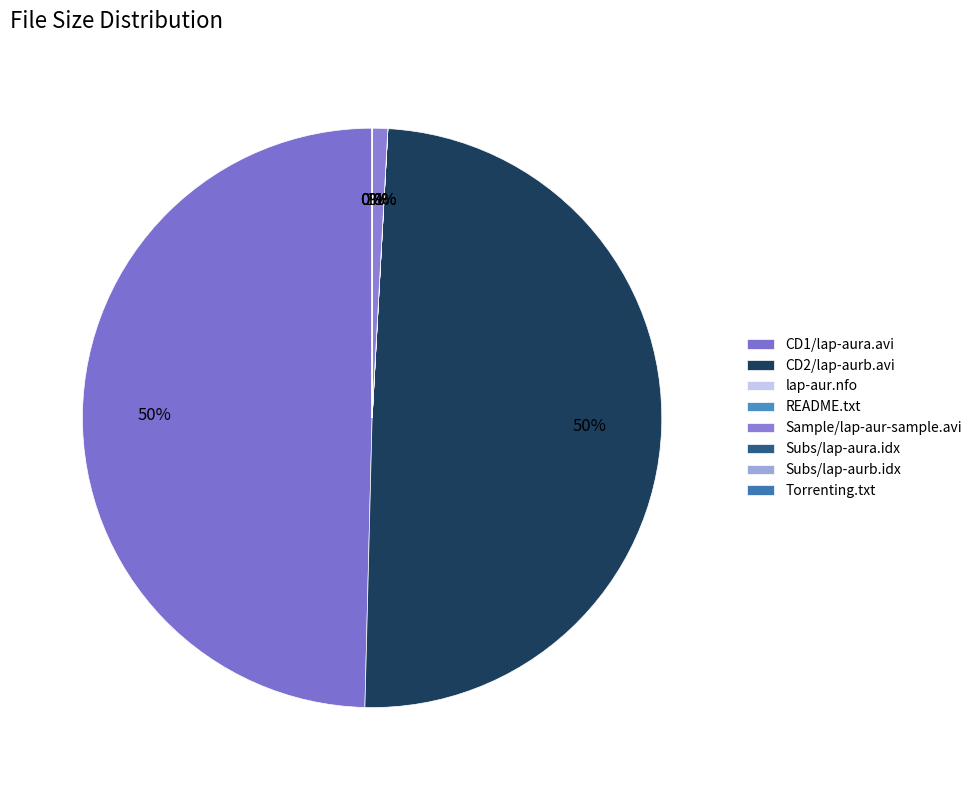

What is the largest slice in the pie chart?

CD1/lap-aura.avi